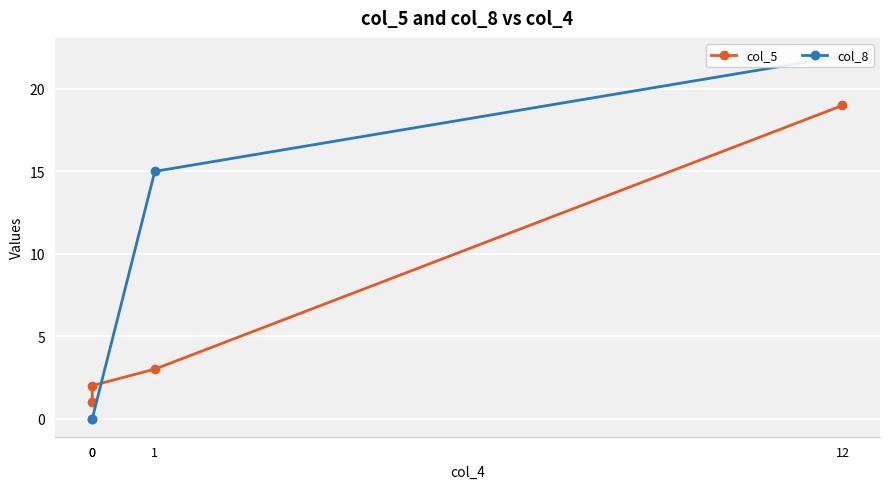

List the labels in order of col_8 value, smallest first.

0, 0, 1, 12